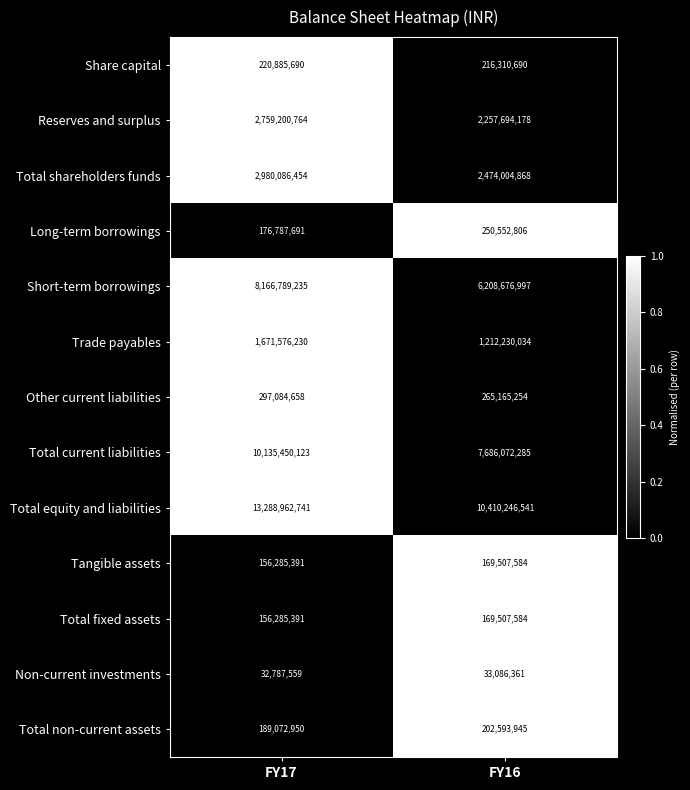

Between FY17 and FY16, which series saw the biggest shift?

Total equity and liabilities